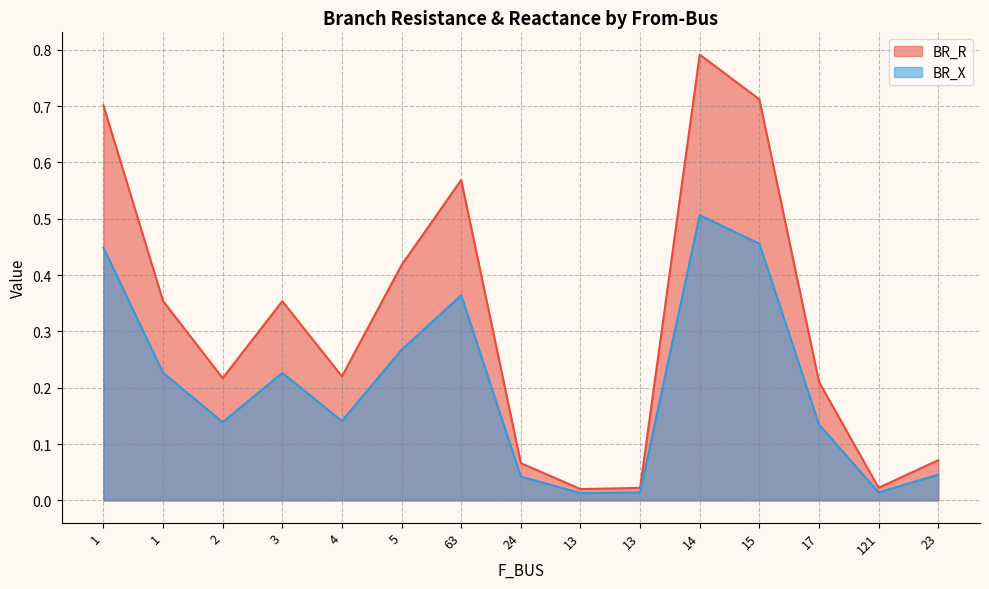

Which series has the widest spread of values?

BR_R